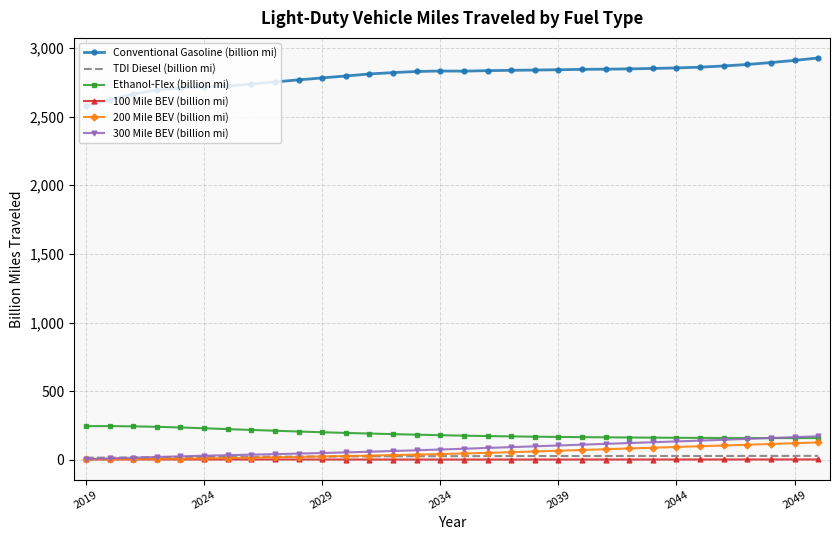

Which series has the largest total across all categories?

Conventional Gasoline (billion mi)